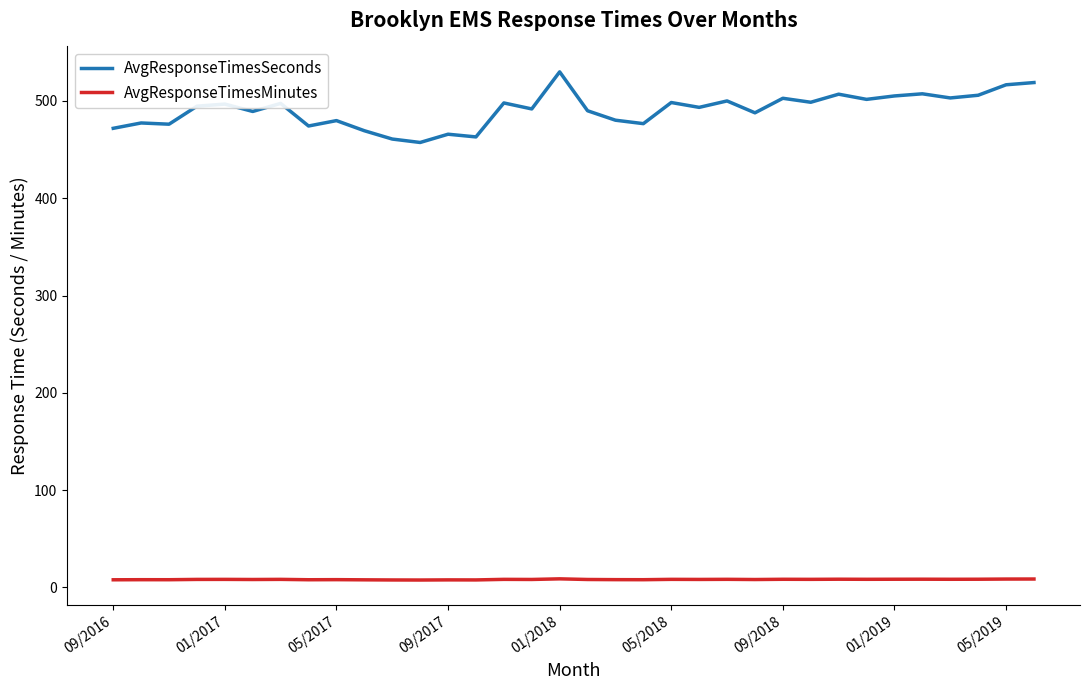

True or false: AvgResponseTimesSeconds and AvgResponseTimesMinutes cross at least once.

False